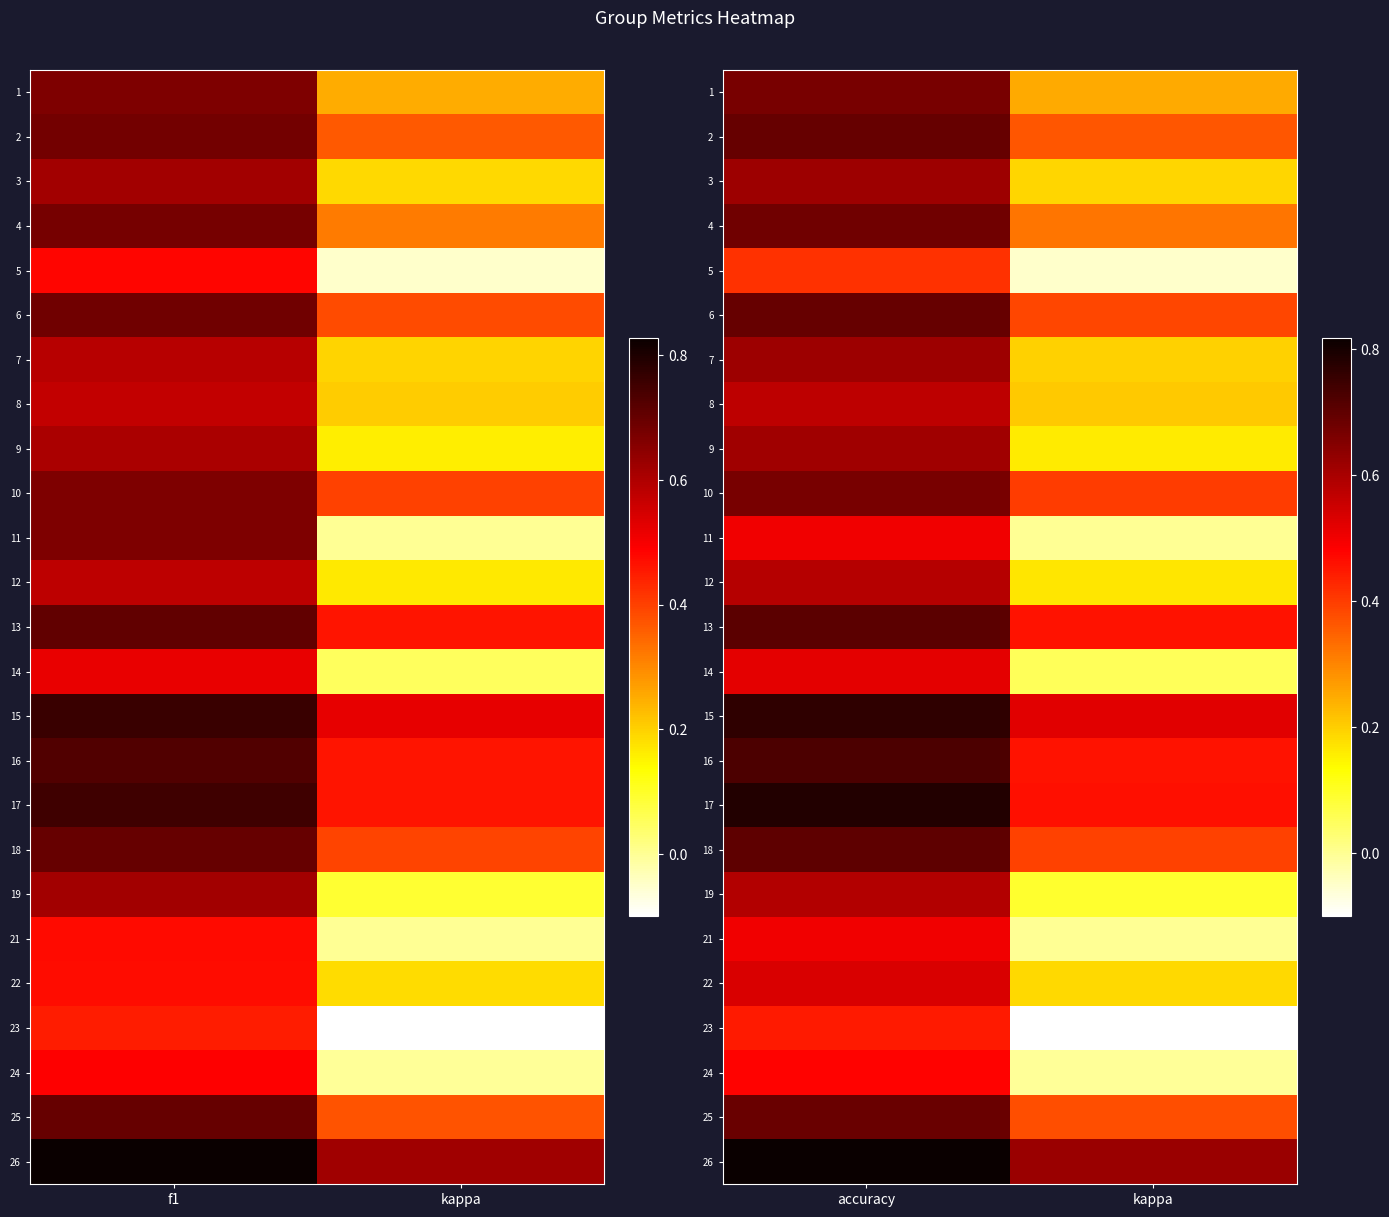

At which label is 16 closest to 0?

kappa